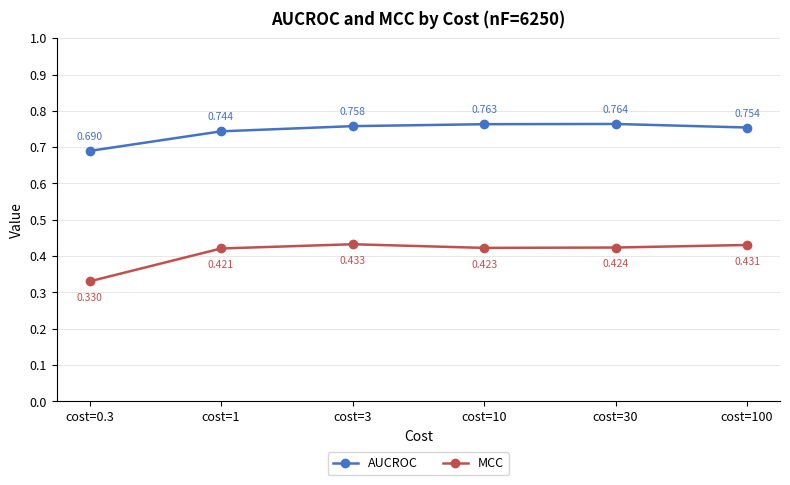

Between cost=0.3 and cost=10, which series saw the biggest shift?

MCC